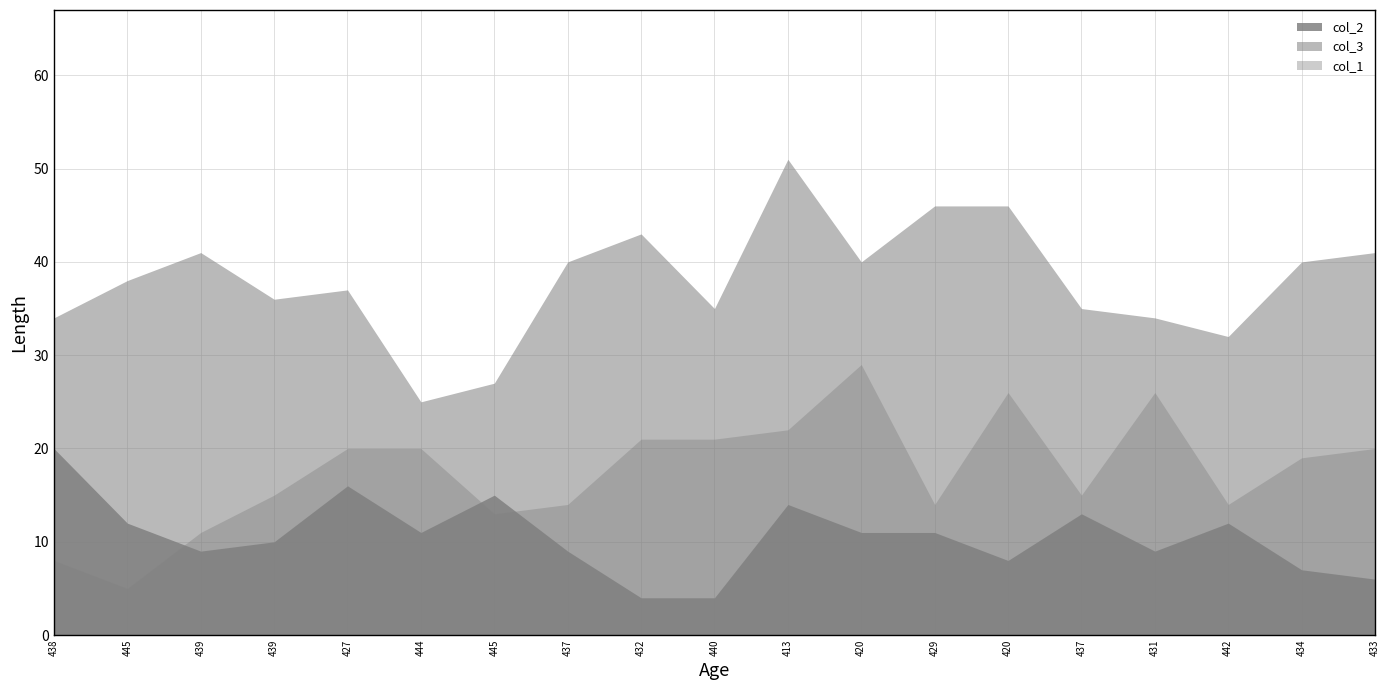

At which label is col_2 closest to 12?

445